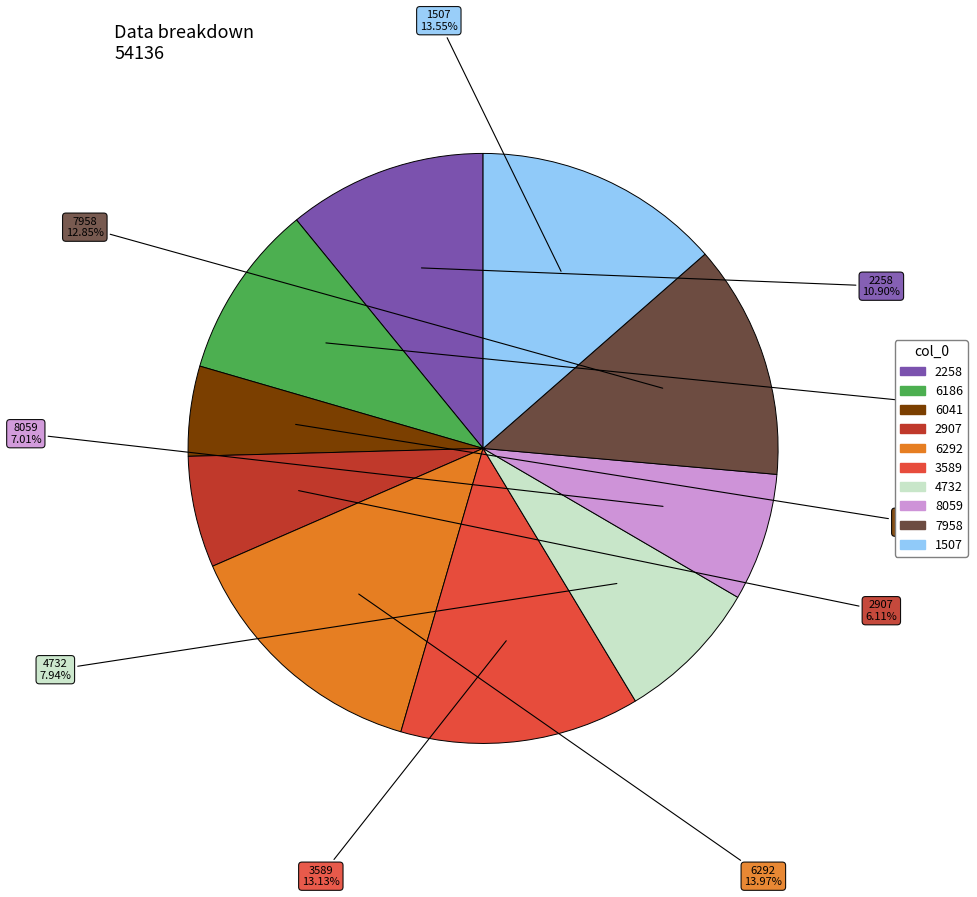

To the nearest percent, what portion does 7958 represent?

13%